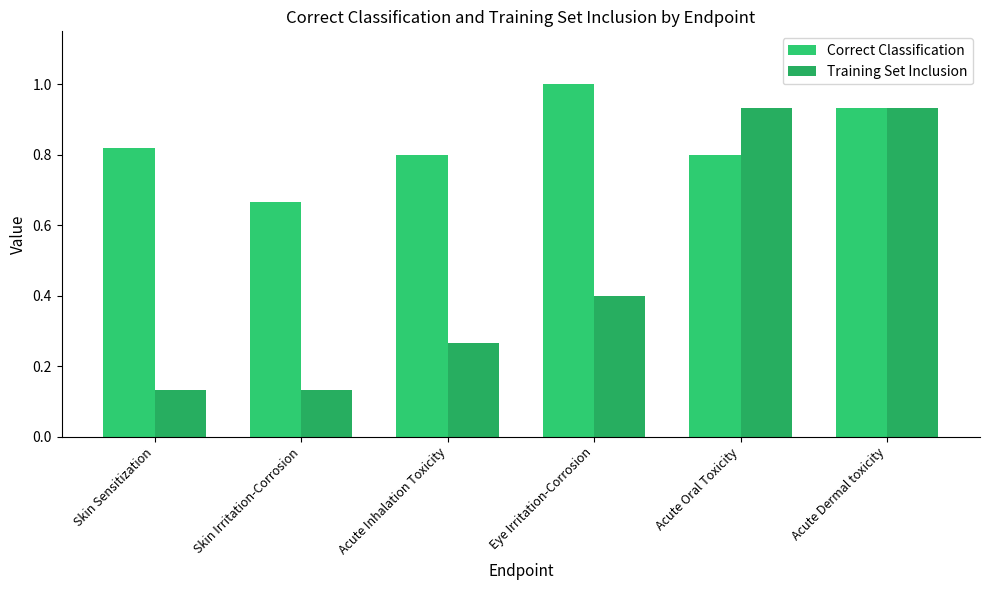

Which has a higher value, Eye Irritation-Corrosion or Acute Dermal toxicity?

Eye Irritation-Corrosion